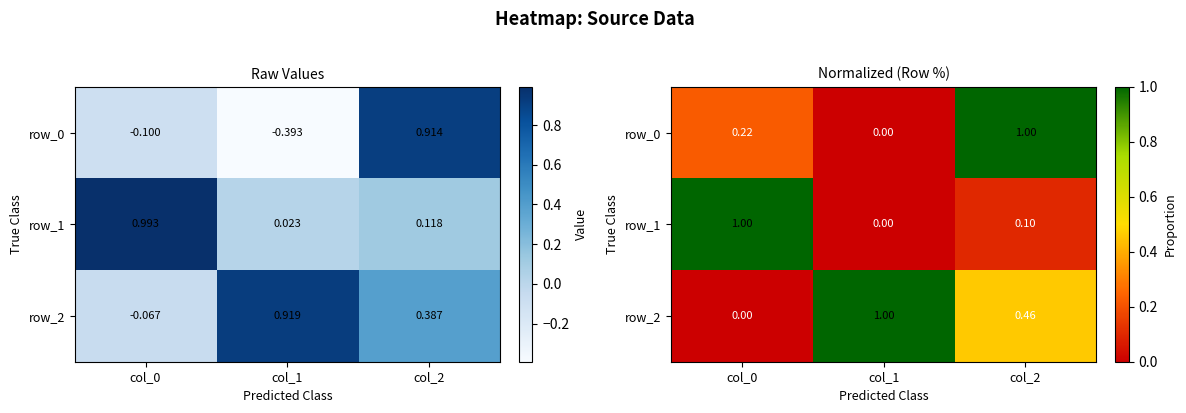

Is the value of row_1 at col_2 greater than the value of row_0 at col_1?

Yes